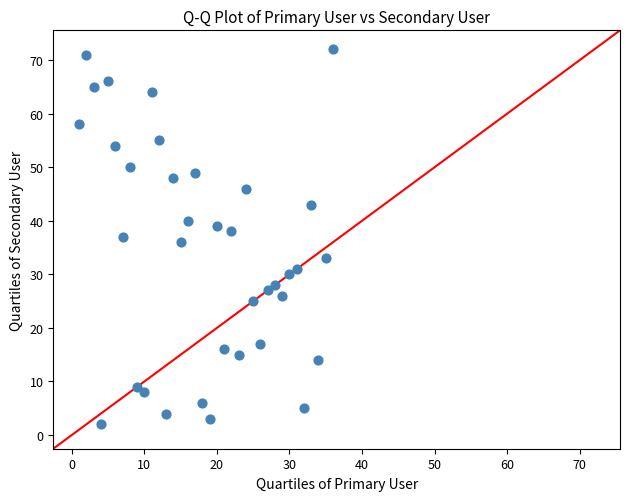

What is the range of Y values (max minus min)?

70